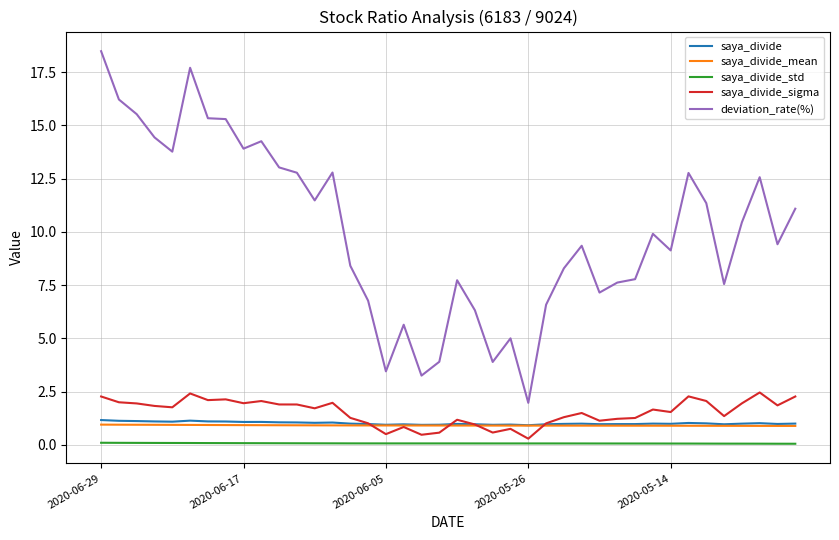

What is the highest value of the deviation_rate(%) series?

18.5